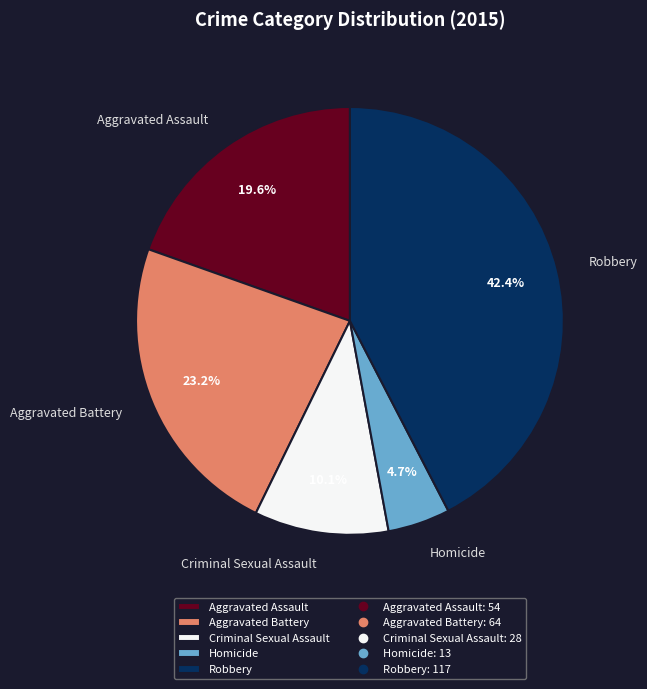

To the nearest percent, what is the difference between the largest and smallest slice percentages?

38%